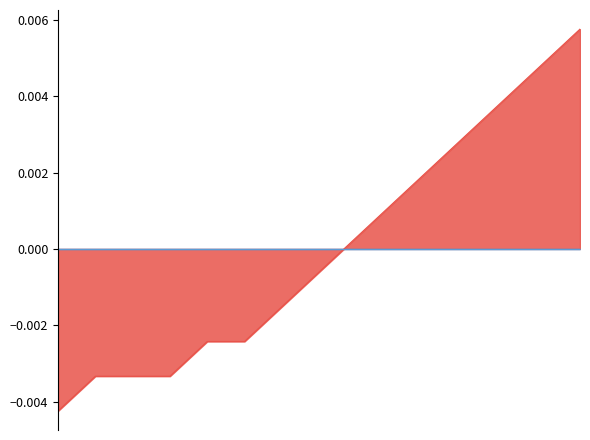

At which label does the data first exceed 0?

2022-12-29